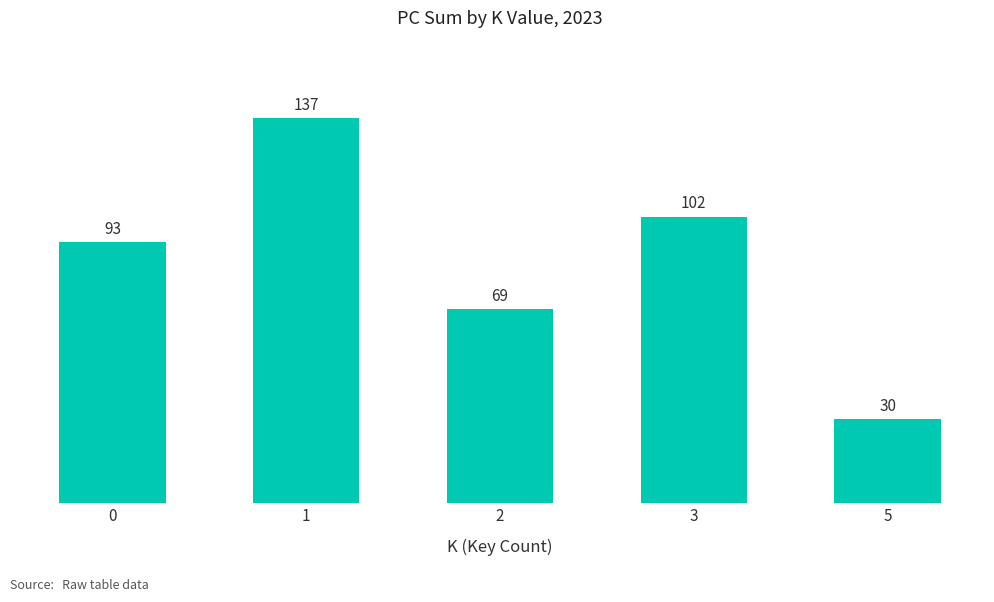

How many series are shown in this chart?

1